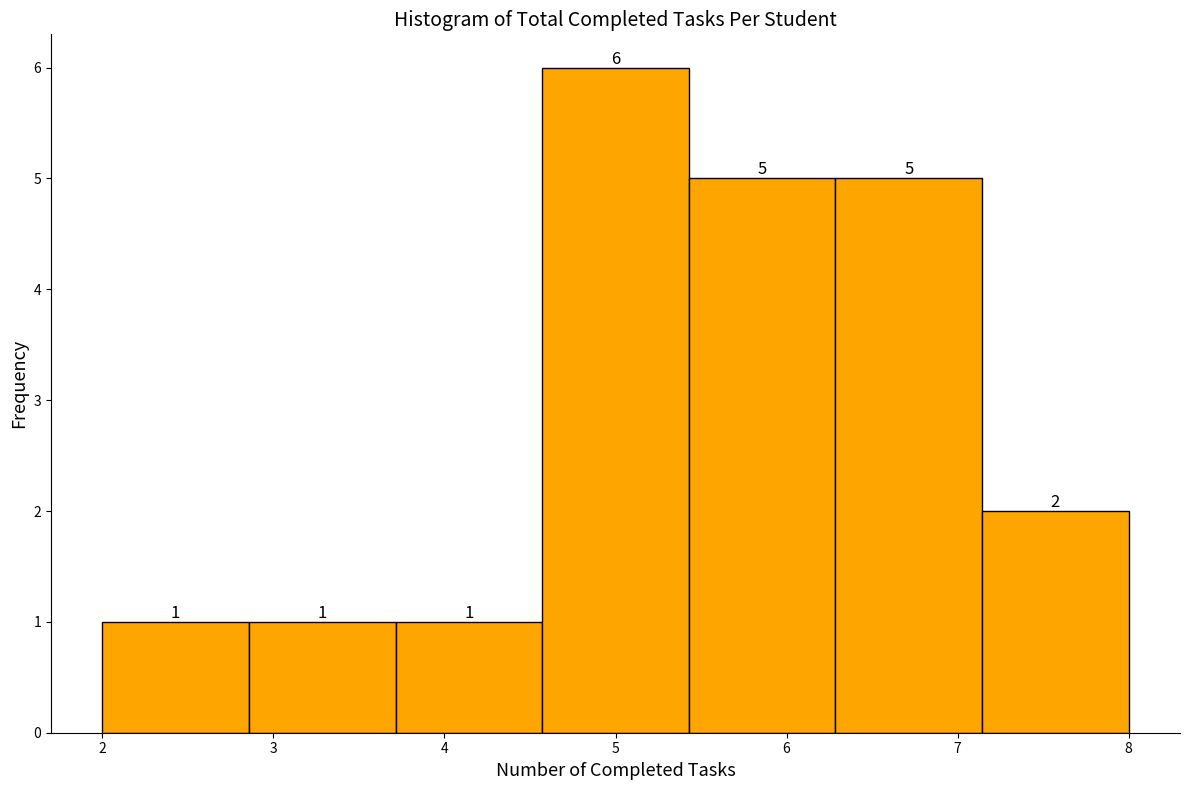

Reading left to right, list every bar in this chart as the range it spans on the x-axis followed by its height. The bar edges are not printed on the chart, so give them approximately, as read against the axis.

2.0 to 2.9: 1
2.9 to 3.7: 1
3.7 to 4.6: 1
4.6 to 5.4: 6
5.4 to 6.3: 5
6.3 to 7.1: 5
7.1 to 8.0: 2